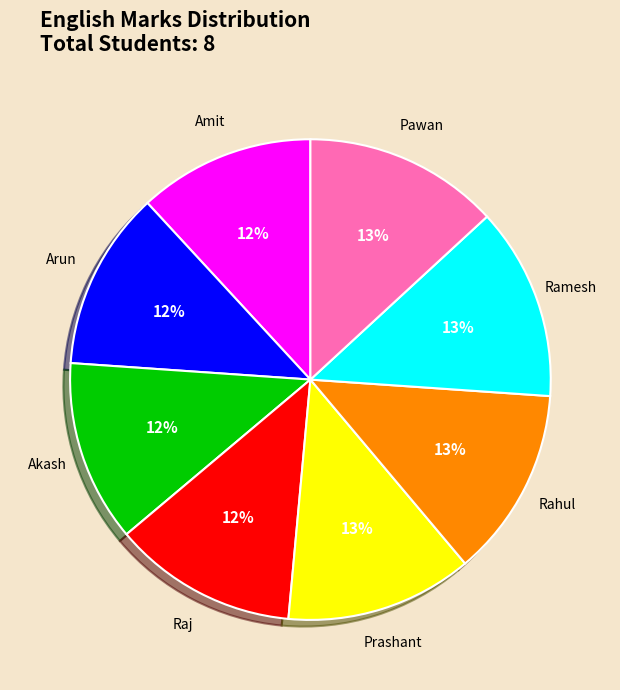

Does Akash represent more than half of the total?

No